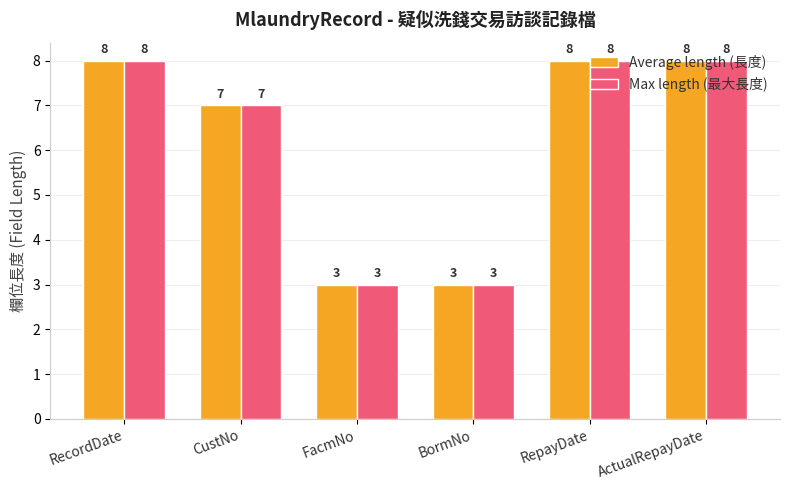

How many bars are there in each group?

2